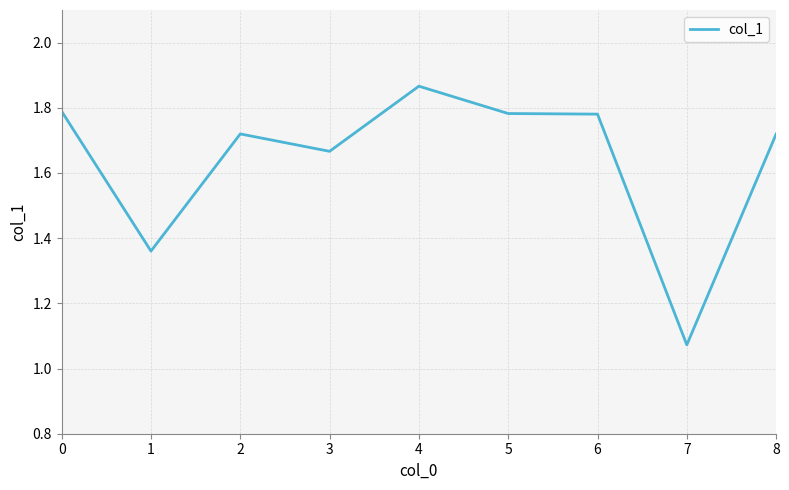

What is the ratio of the value at 5 to the value at 0?

1.0